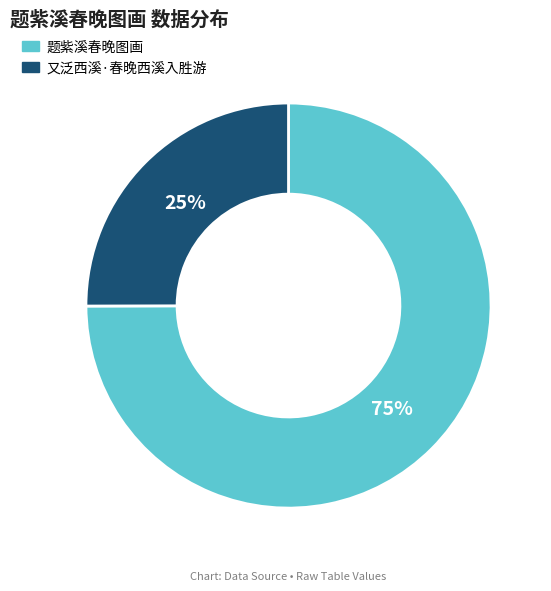

Does 又泛西溪·春晚西溪入胜游 represent more than half of the total?

No